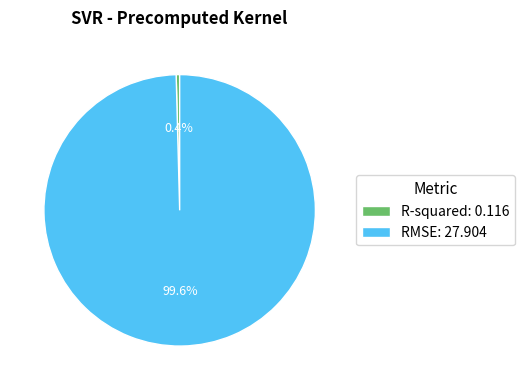

Which has a higher value, RMSE or R-squared?

RMSE